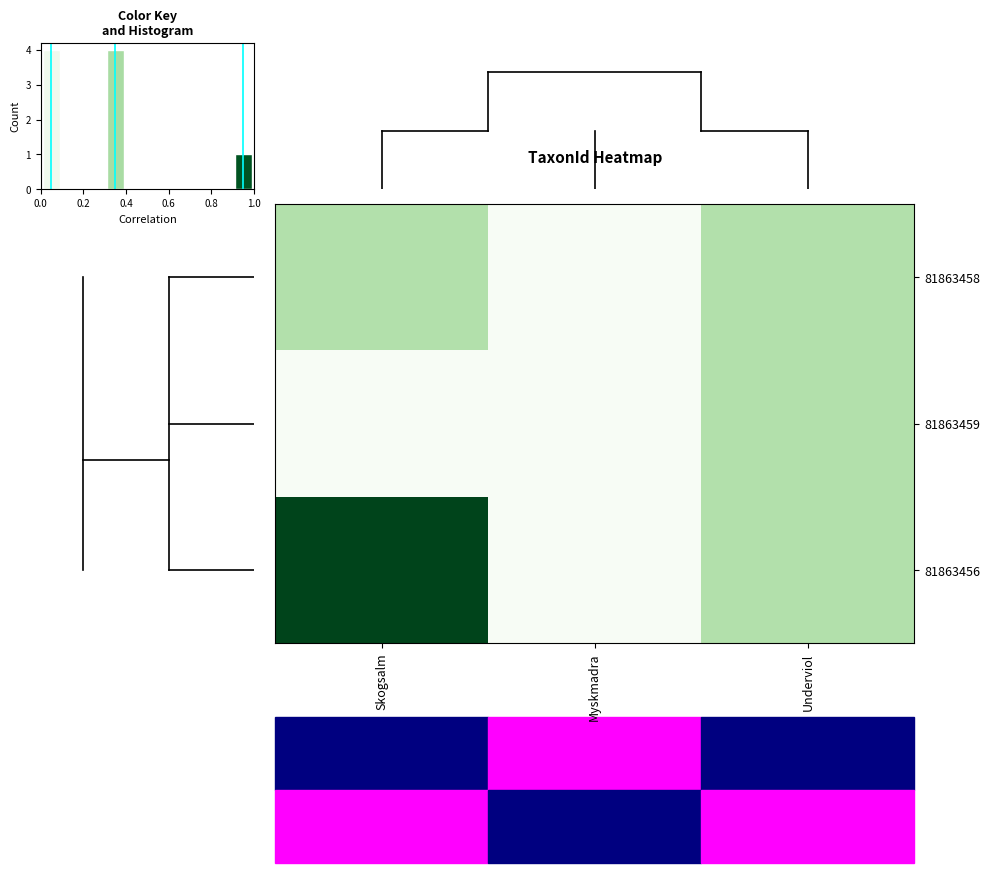

Which series changed the most between Skogsalm and Underviol?

81863456